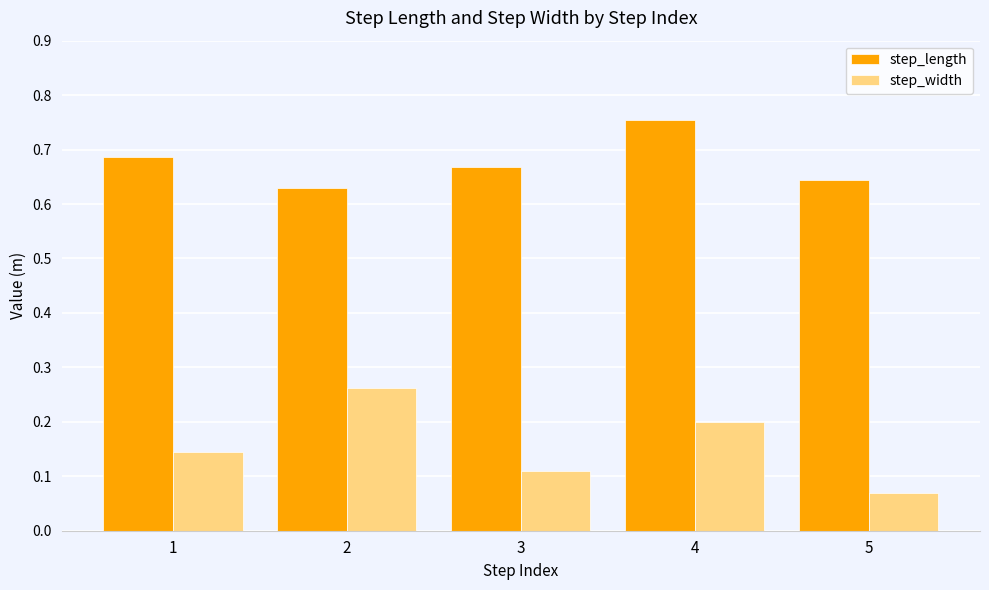

What is the sum of all step_length values?

3.4